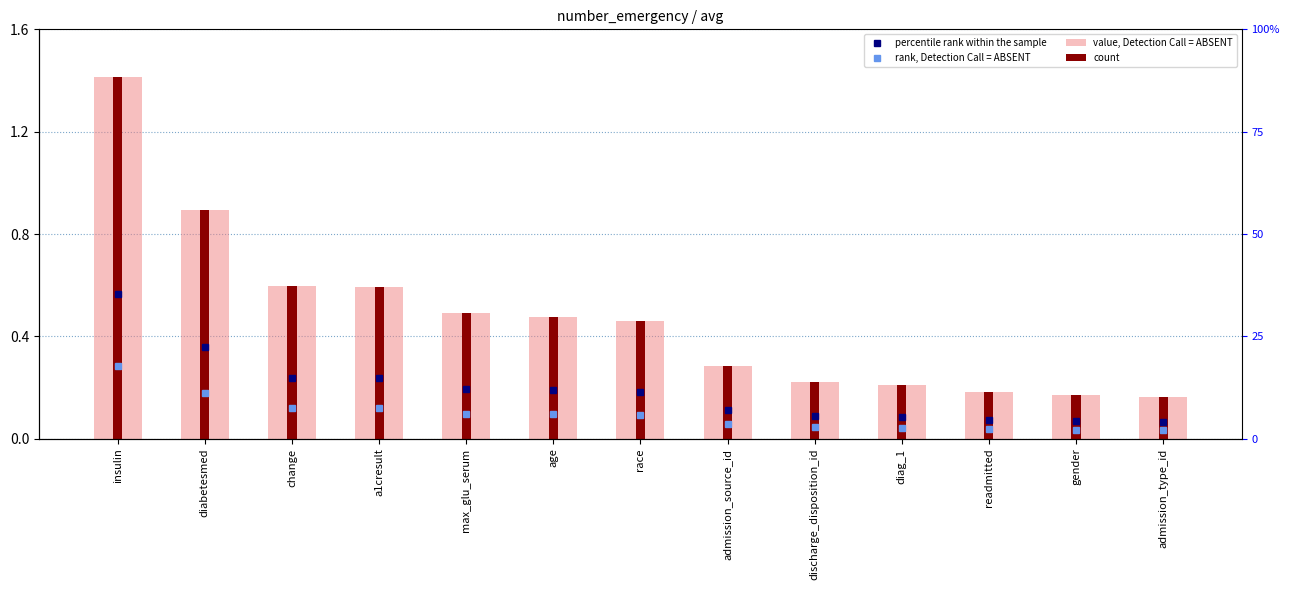

Is it true that value, Detection Call = ABSENT equals 0.1 at admission_type_id?

False